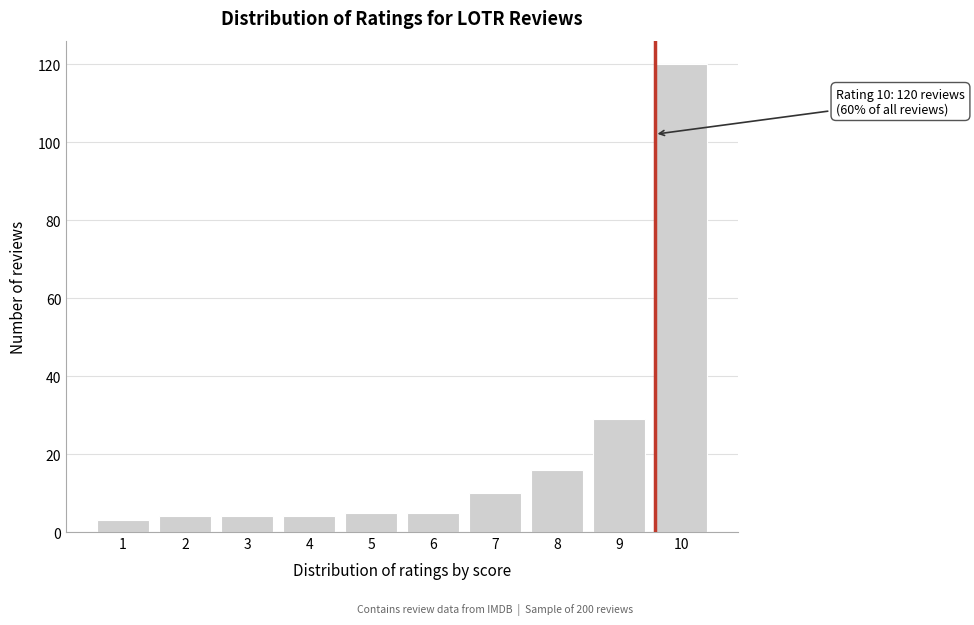

Reading right to left, list all the values displayed in this chart.

120	29	16	10	5	5	4	4	4	3